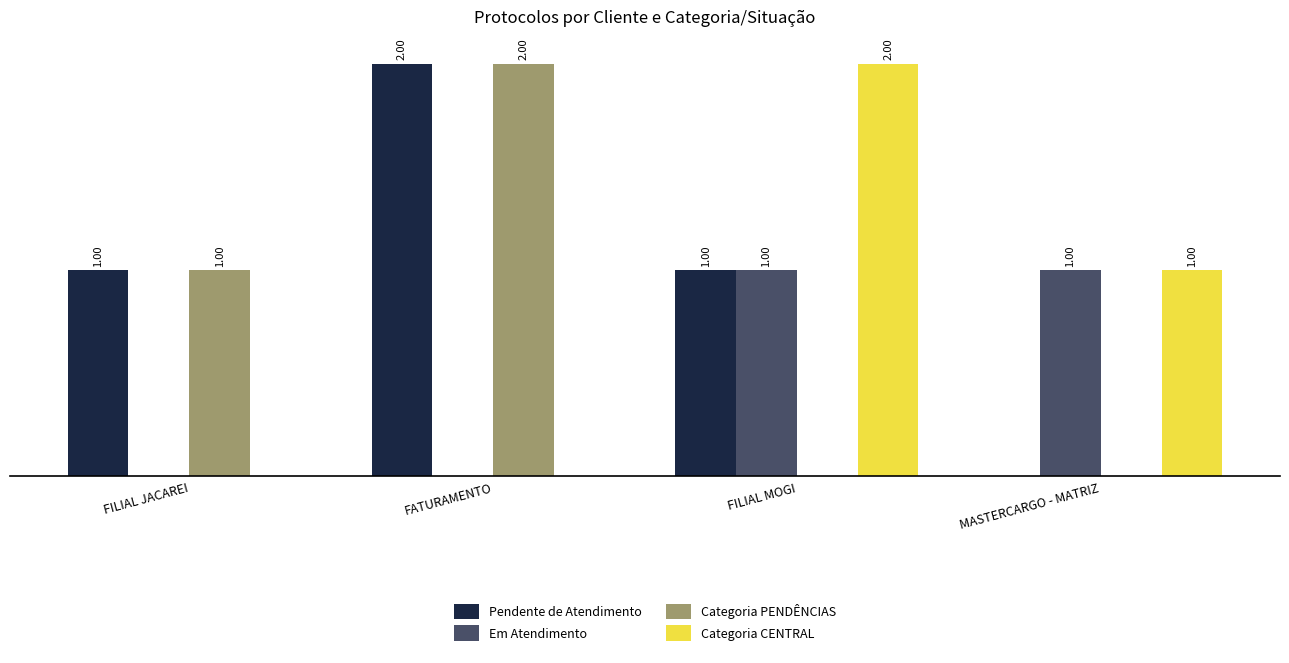

Which series has the largest total across all categories?

Pendente de Atendimento